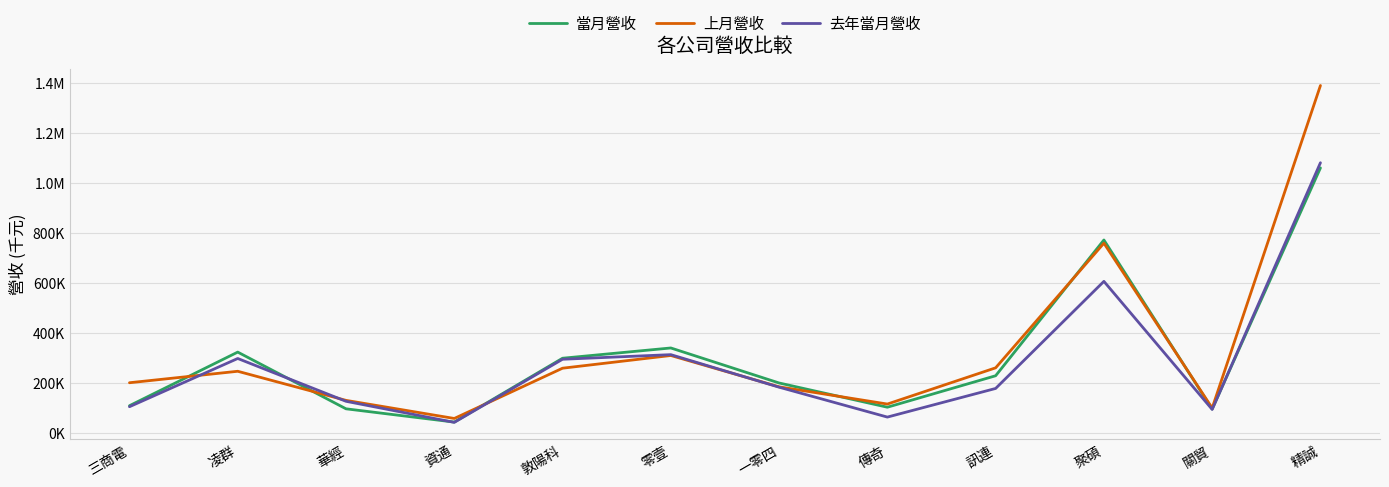

How many times do 上月營收 and 去年當月營收 cross each other?

4